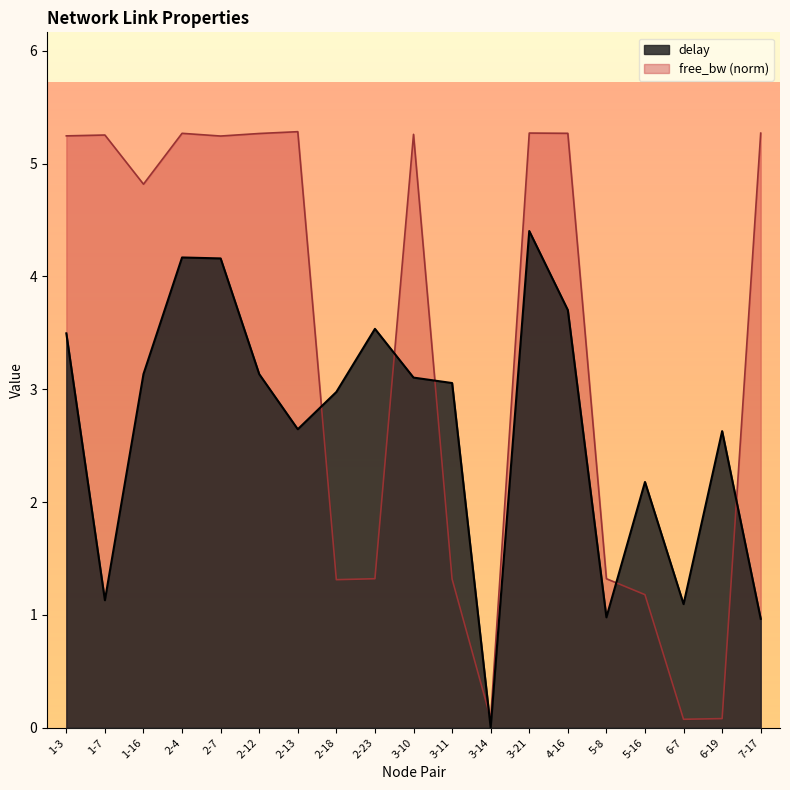

Reading right to left, list all the values displayed in this chart.

delay: 1.0	2.6	1.1	2.2	1.0	3.7	4.4	0.0	3.1	3.1	3.5	3.0	2.6	3.1	4.2	4.2	3.1	1.1	3.5
free_bw: 5.3	0.1	0.1	1.2	1.3	5.3	5.3	0.1	1.3	5.3	1.3	1.3	5.3	5.3	5.2	5.3	4.8	5.3	5.2